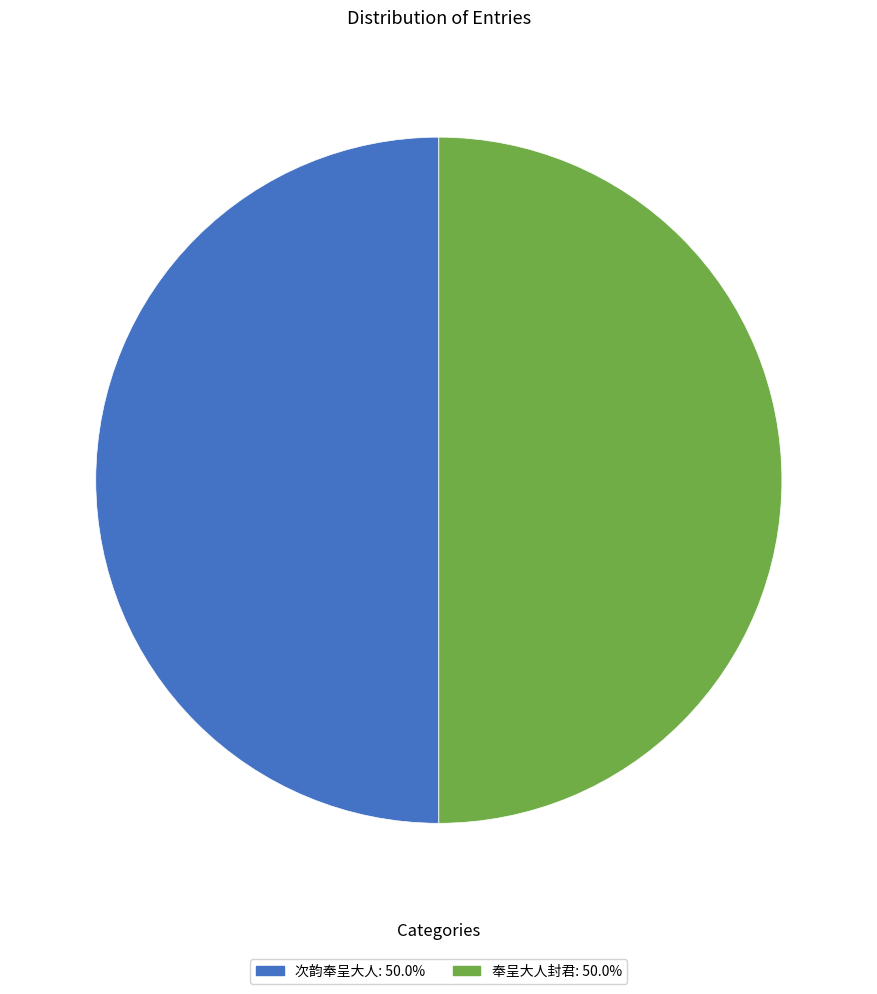

True or false: 奉呈大人封君 accounts for 50% of the total.

True